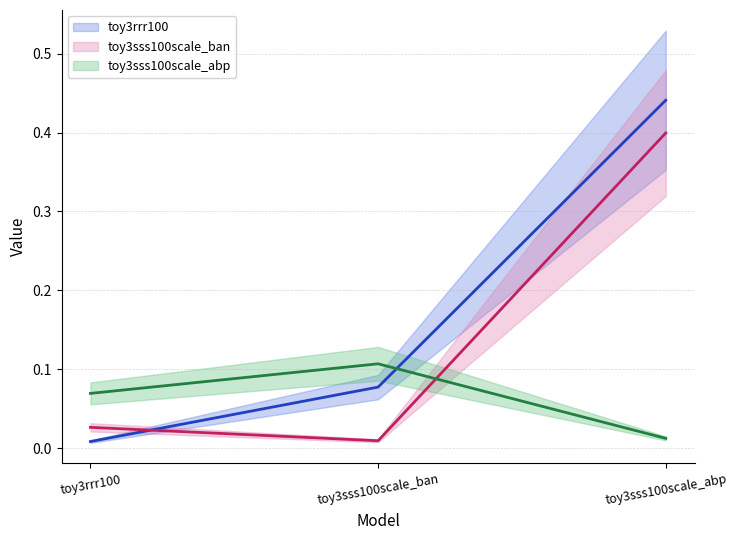

Which category has the highest value across all series?

toy3sss100scale_abp